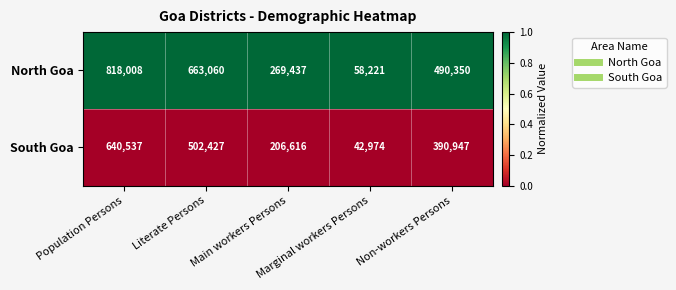

What is the total value across all series at Literate Persons?

1165487